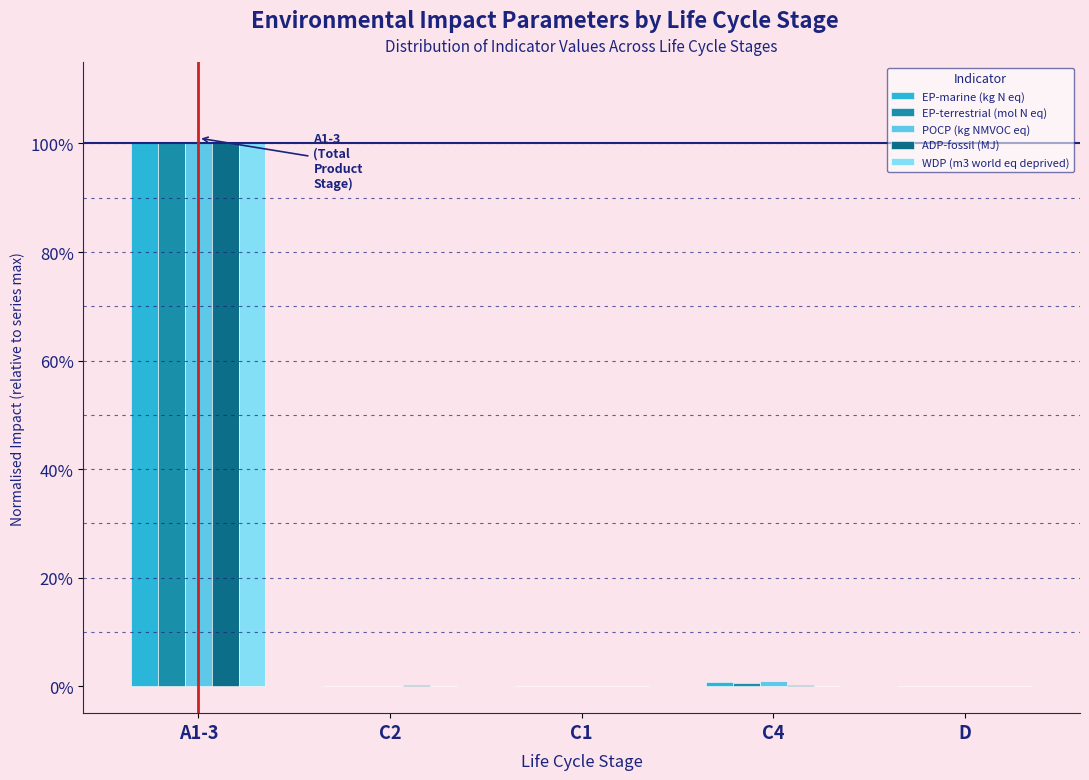

Are the bars horizontal?

No